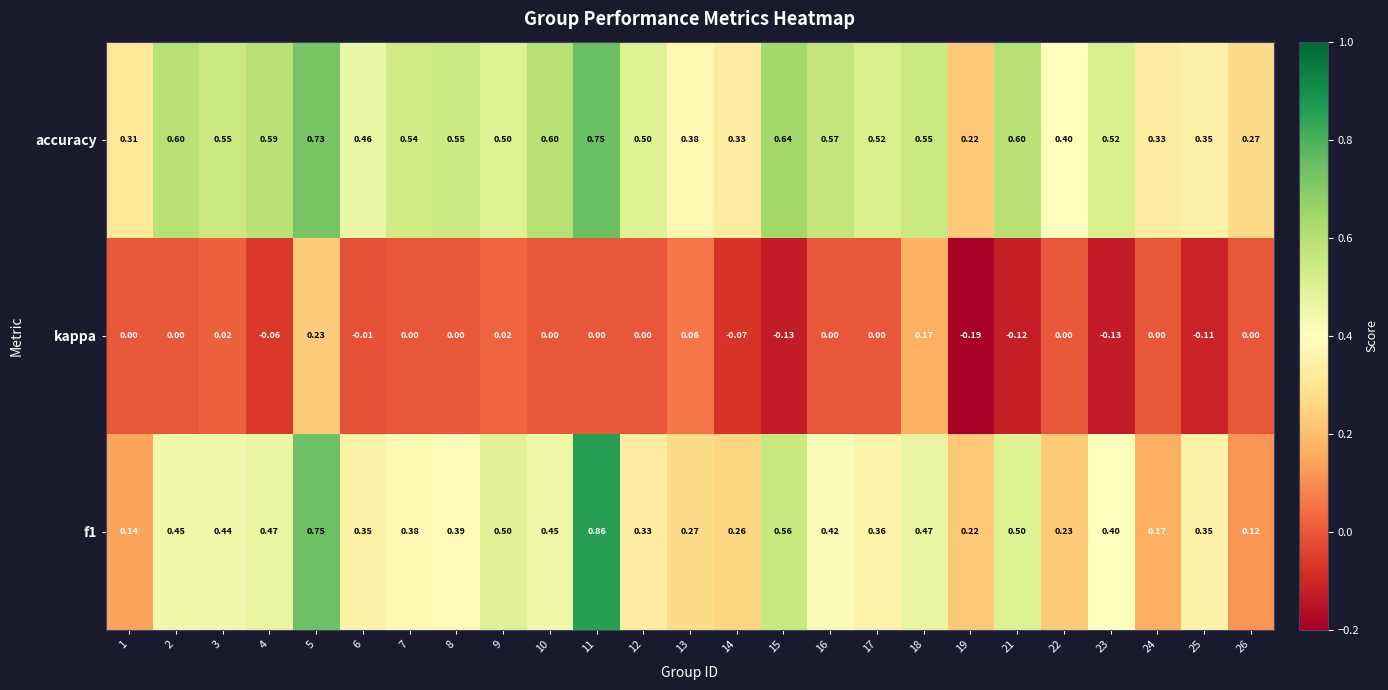

Count the number of data series in this chart.

3